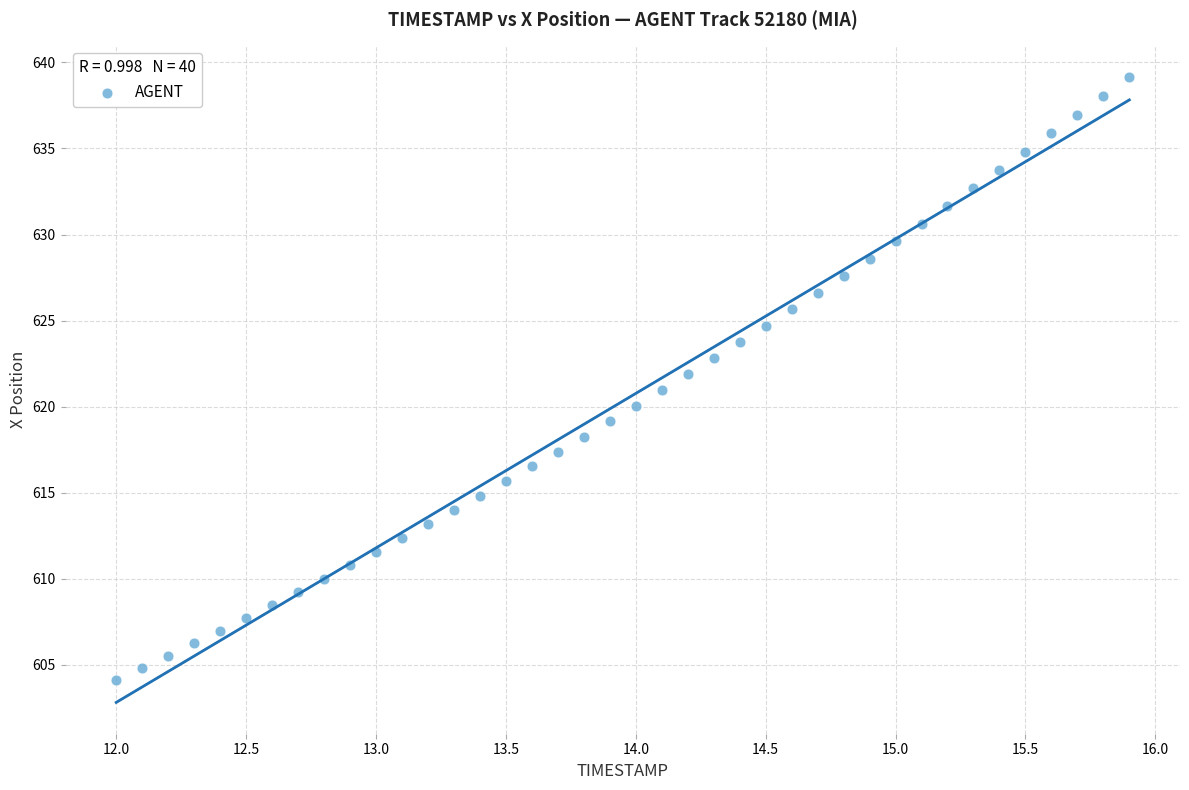

What is the range of Y values (max minus min)?

35.0